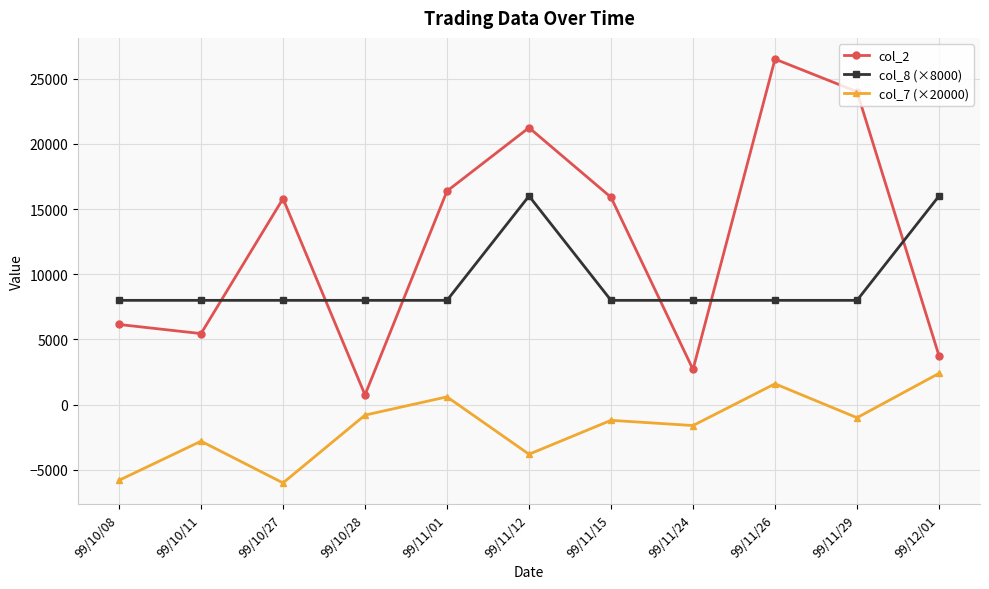

List the series in order of their overall mean, lowest first.

col_7 (×20000), col_8 (×8000), col_2